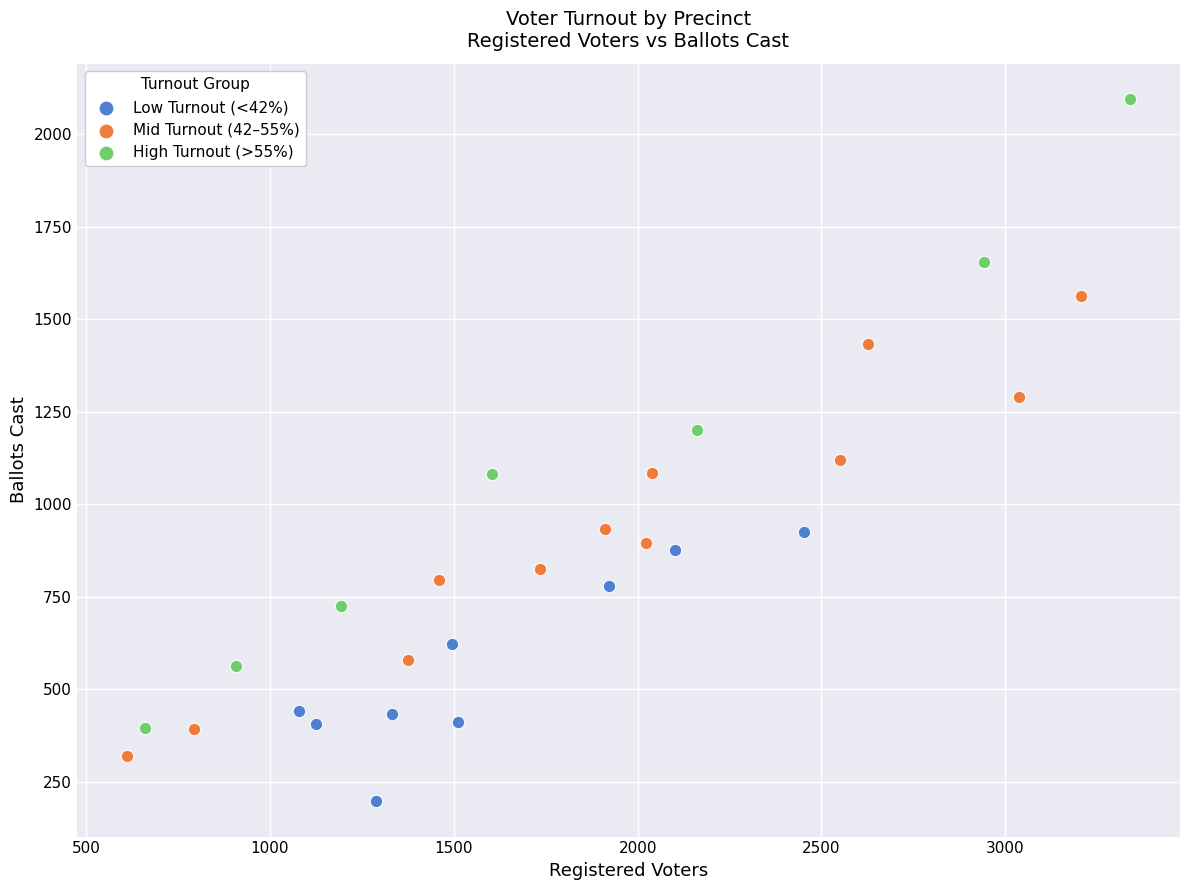

Which series contains the lowest Y value?

Low Turnout (<42%)